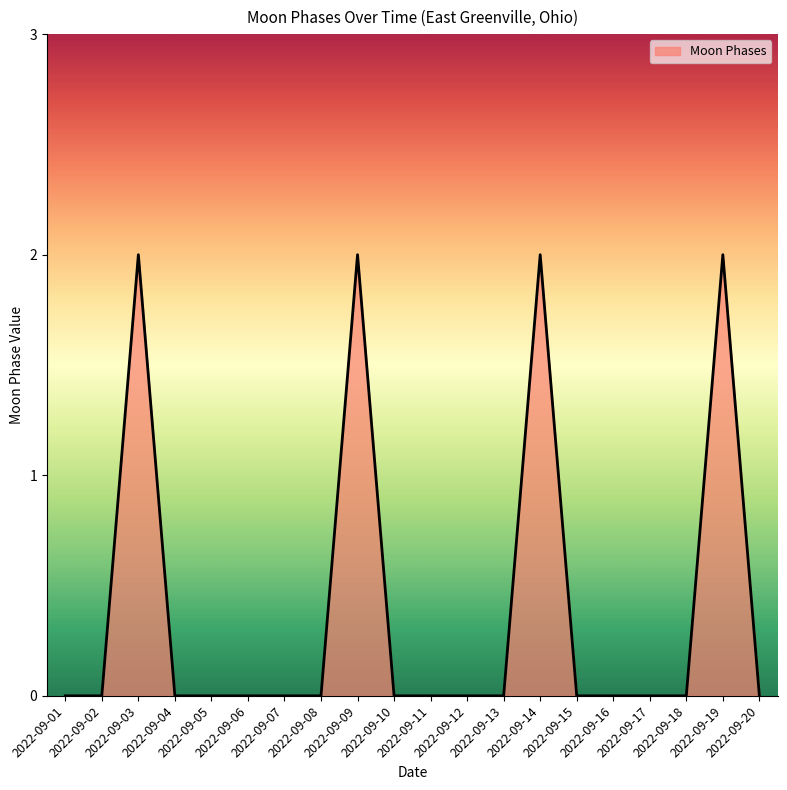

What is the difference between the maximum and minimum values?

2